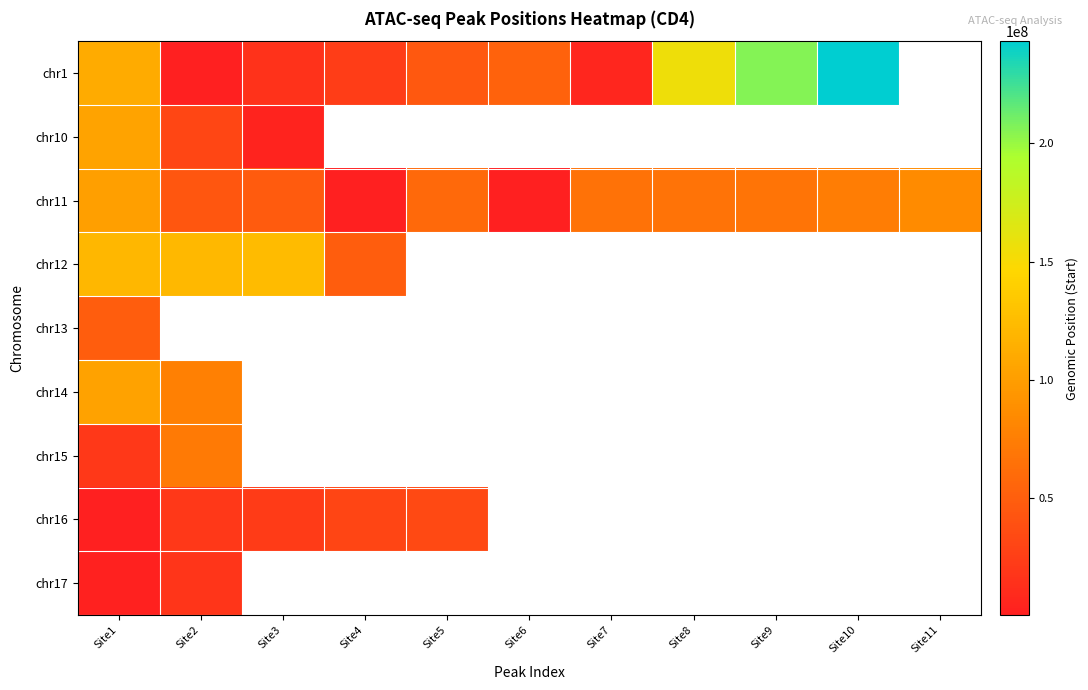

Count the number of data series in this chart.

9